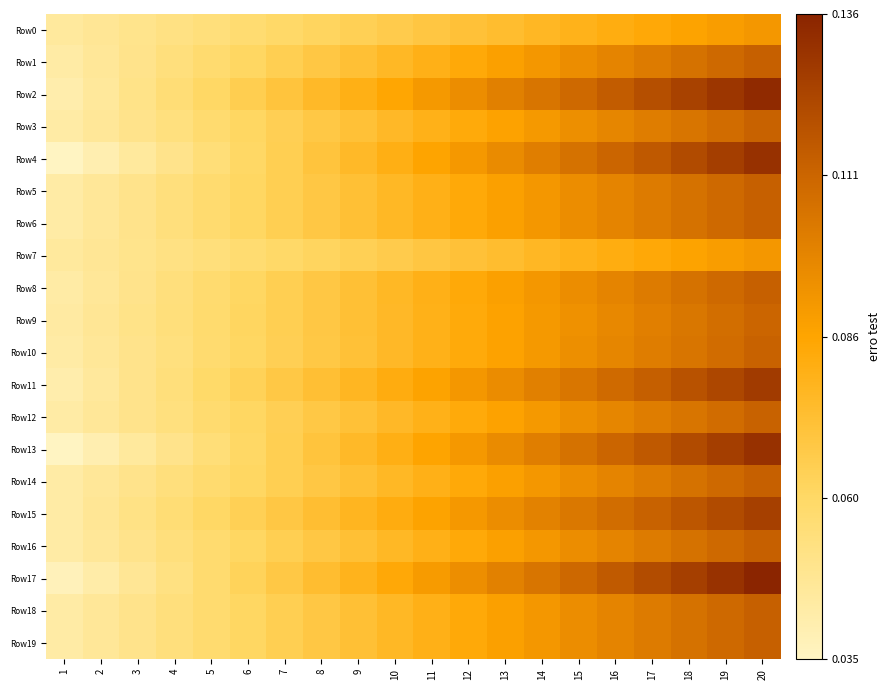

Rank the series by their maximum value, from highest to lowest.

Row17, Row2, Row4, Row13, Row11, Row15, Row1, Row5, Row6, Row8, Row14, Row16, Row18, Row19, Row3, Row10, Row12, Row9, Row0, Row7